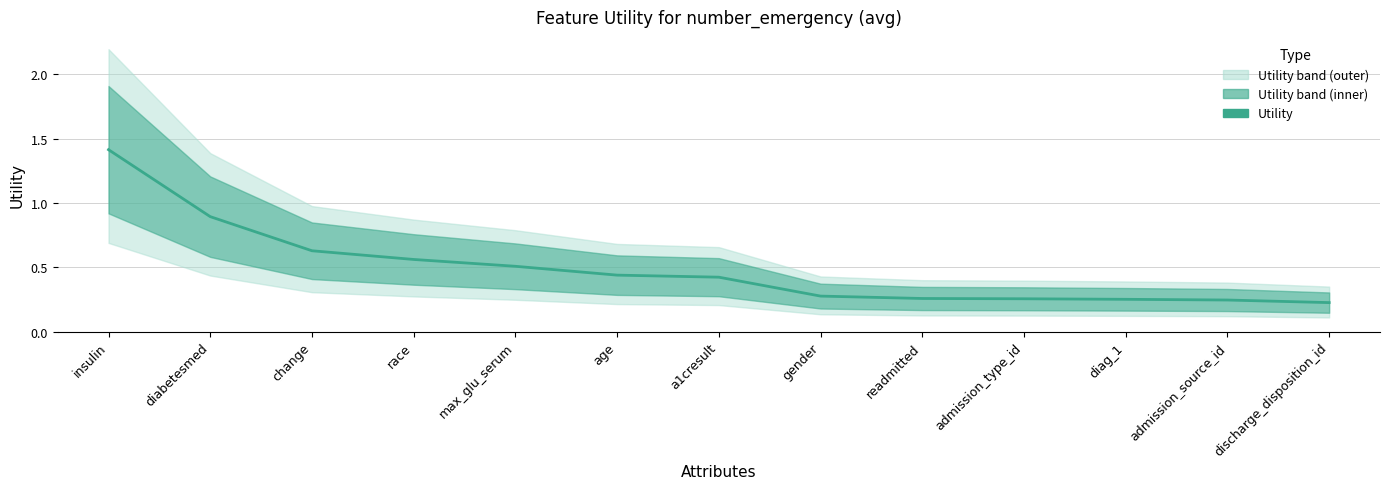

Rank the categories by value from lowest to highest.

discharge_disposition_id, admission_source_id, diag_1, admission_type_id, readmitted, gender, a1cresult, age, max_glu_serum, race, change, diabetesmed, insulin